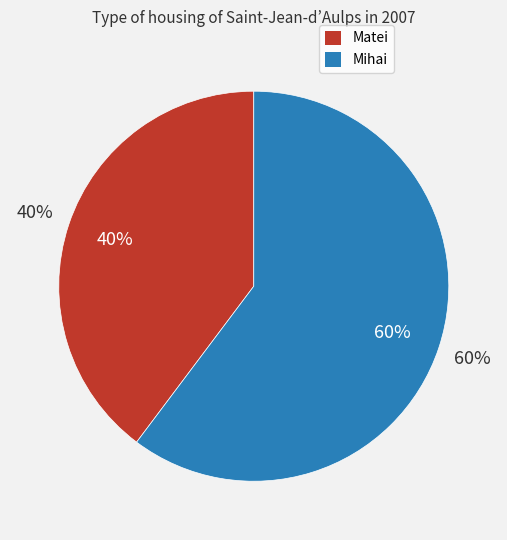

Which slice is the largest?

Mihai